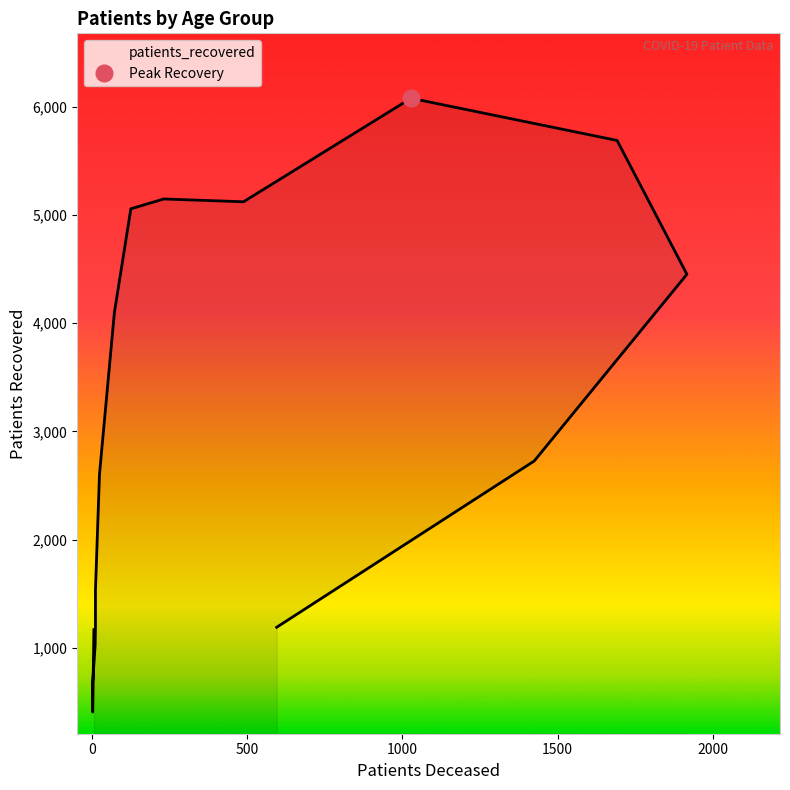

The chart shows a value of 1535 at 40 - 44. True or false?

True